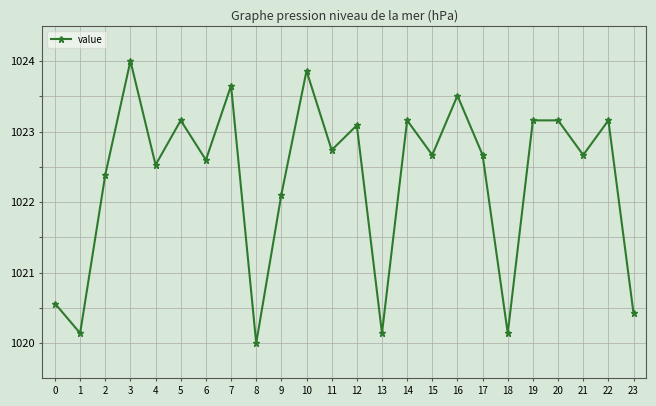

What is the change in value from 2 to 6?

+0.2